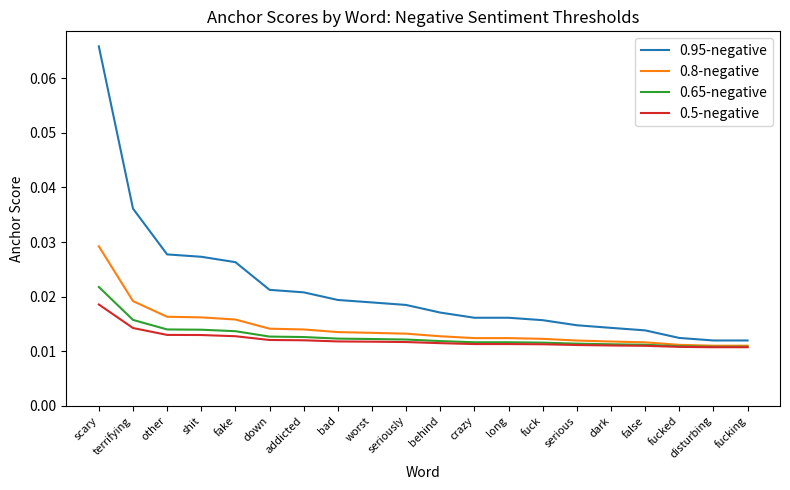

Which series has the largest range (max minus min)?

0.95-negative